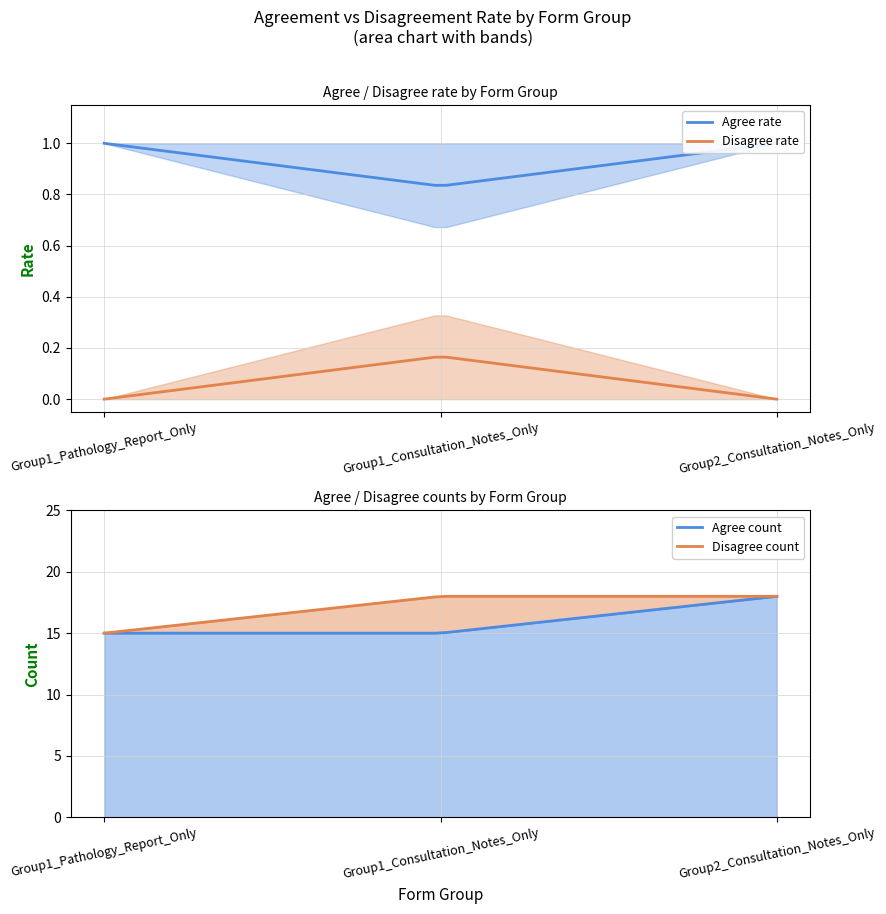

What is the label of the 2nd point from the right?

Group1_Consultation_Notes_Only